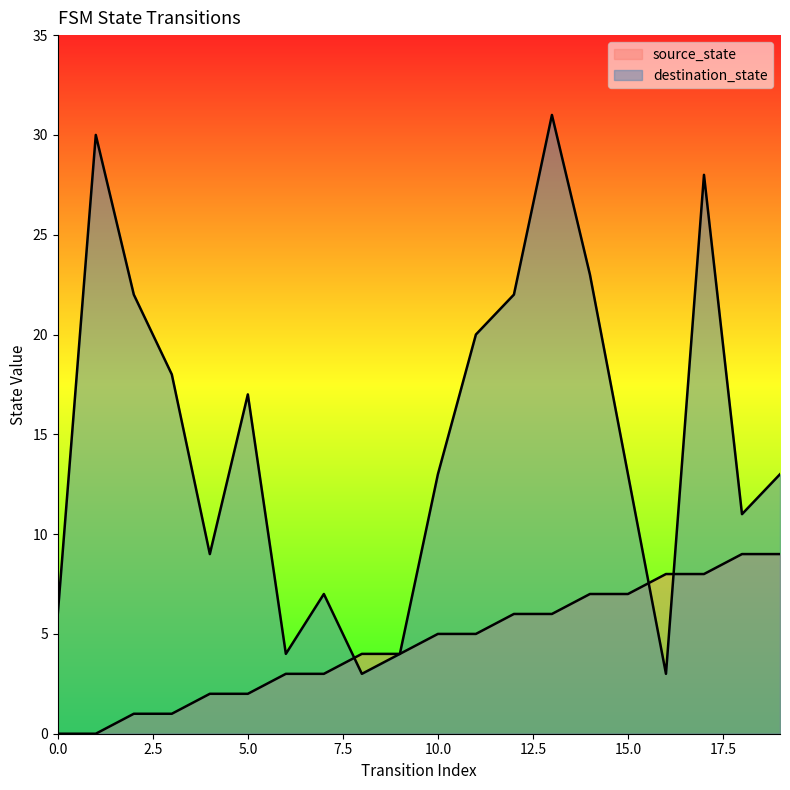

What is the greatest value displayed?

31